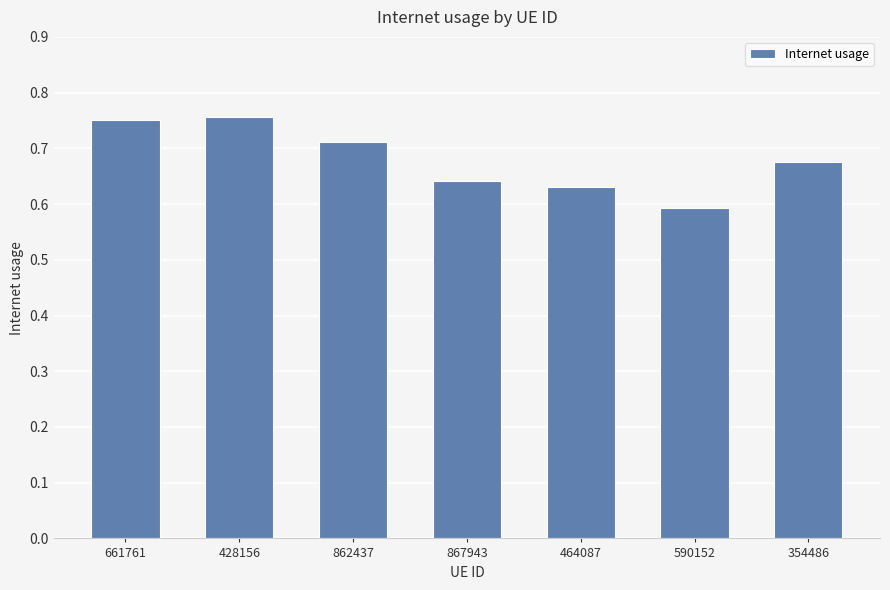

What is the label of the 2nd bar from the right?

590152